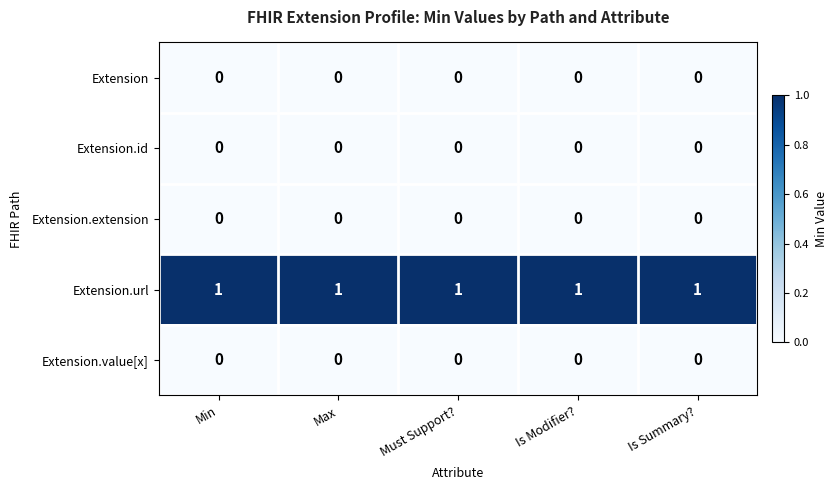

True or false: Extension.extension has a value of 0 at Is Summary?.

True